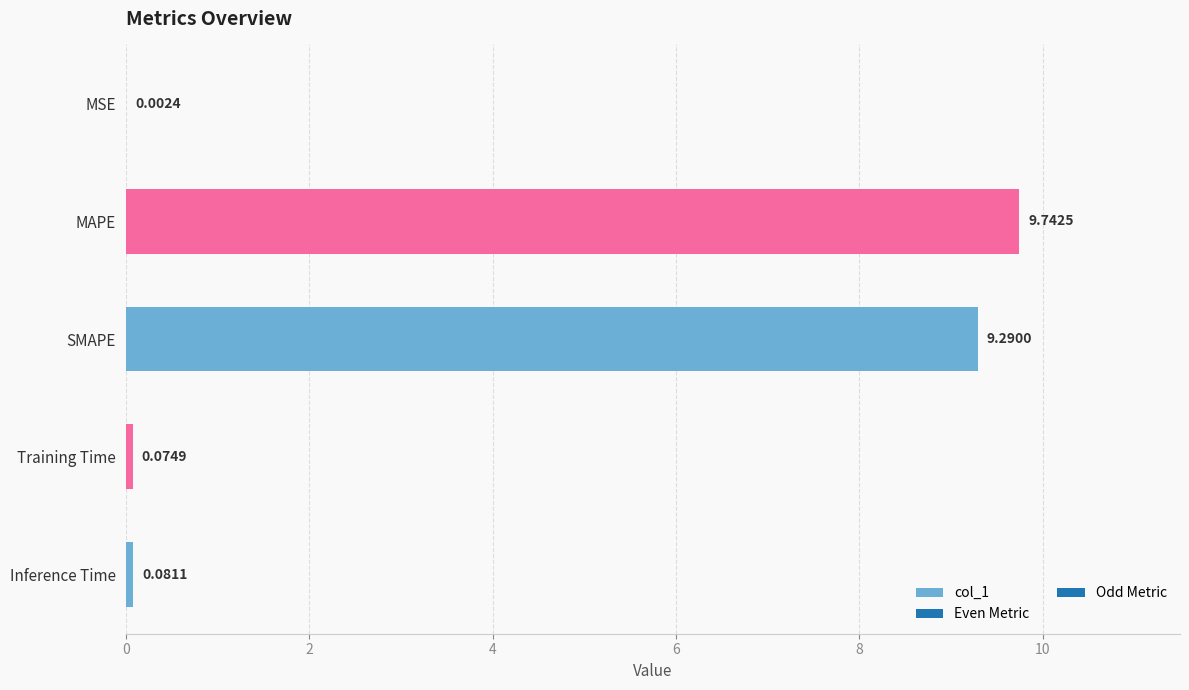

Where is the data nearest to the value 4?

Inference Time